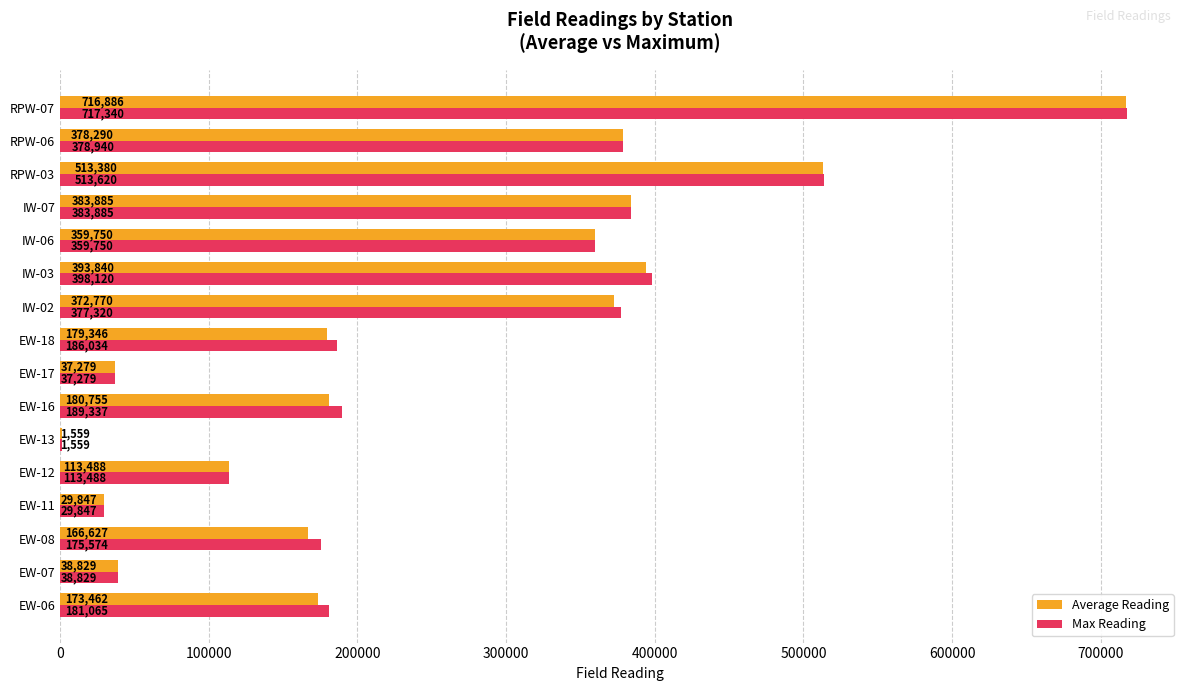

At which category is the sum across all series the highest?

RPW-07